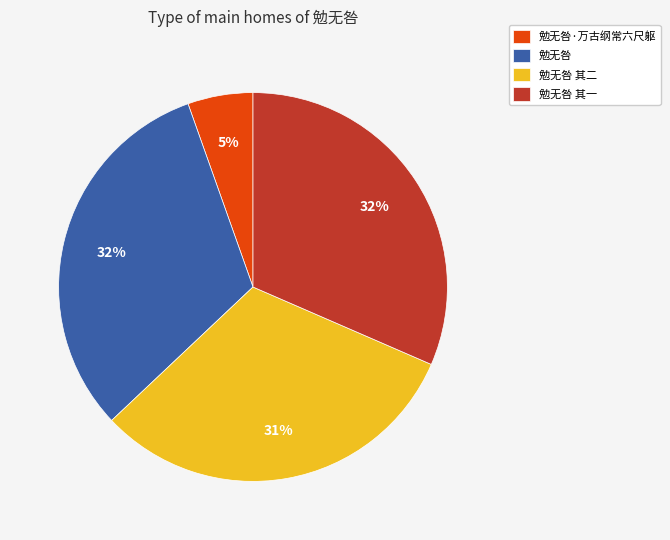

Approximately how many times larger is the value at 勉无咎 compared to 勉无咎 其一?

1.0